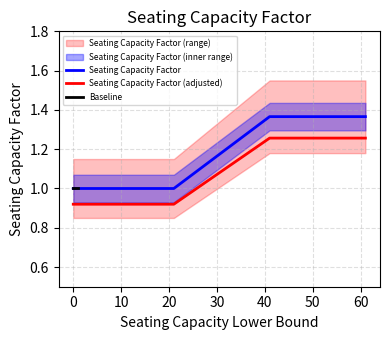

Rank the categories by value from highest to lowest.

41, 61, 0, 1, 10, 16, 21